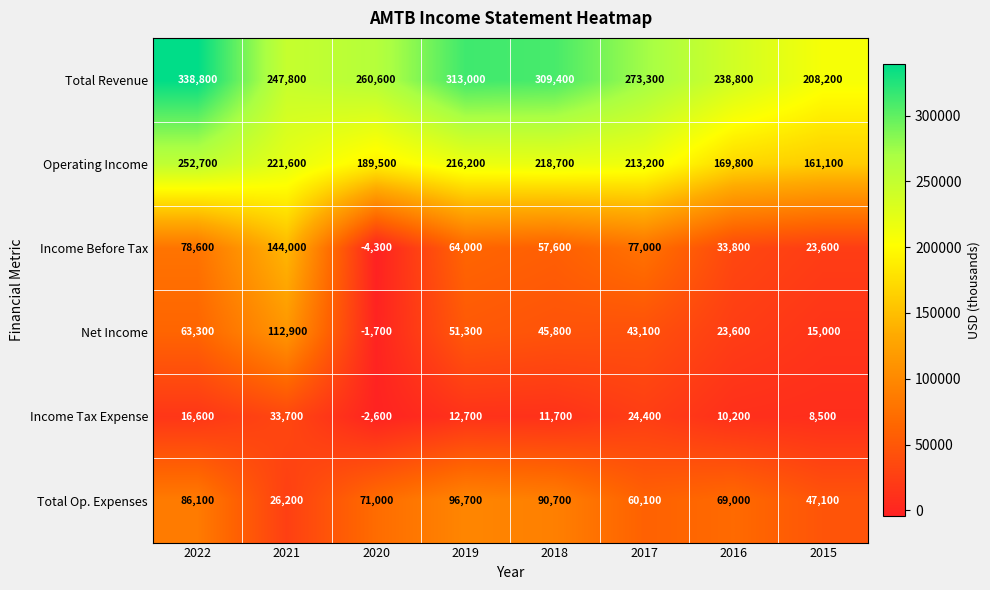

Between 2020 and 2016, which series saw the biggest shift?

Income Before Tax